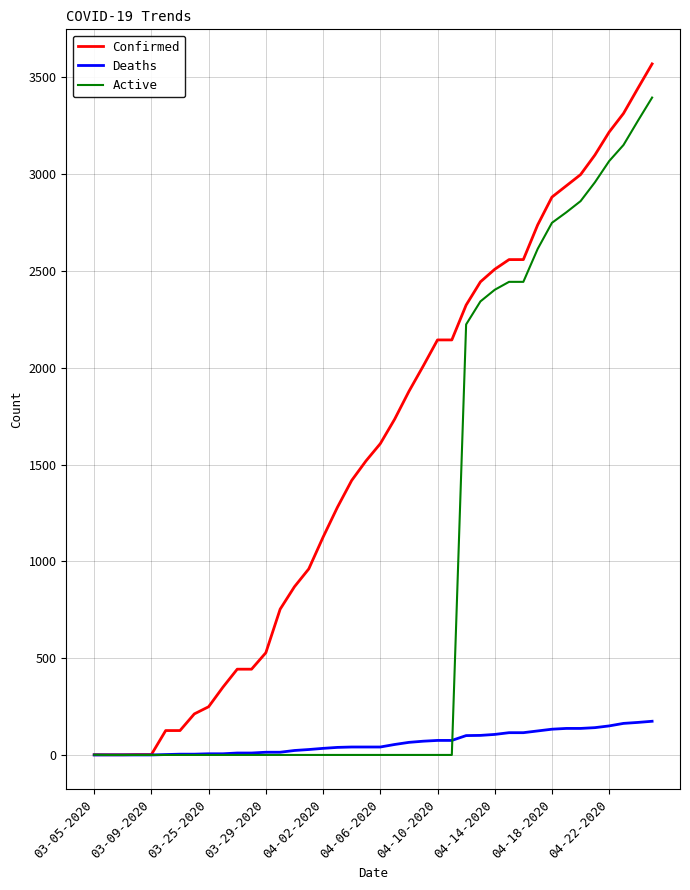

What is the maximum value shown in the chart?

3570